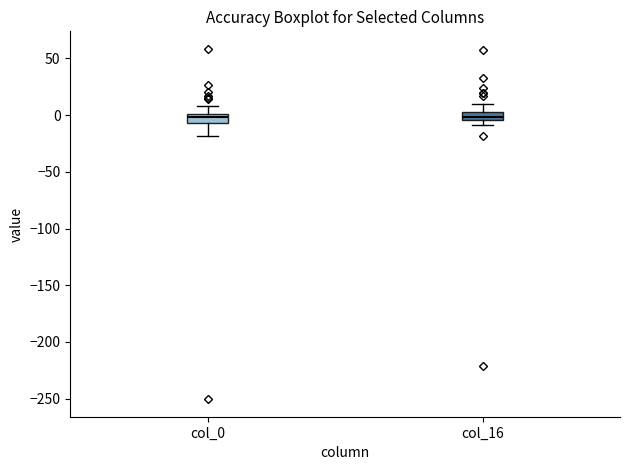

Where does the median line of the box for col_16 sit on the y-axis? The values are not printed on the chart, so give them approximately, as read against the axis.

0